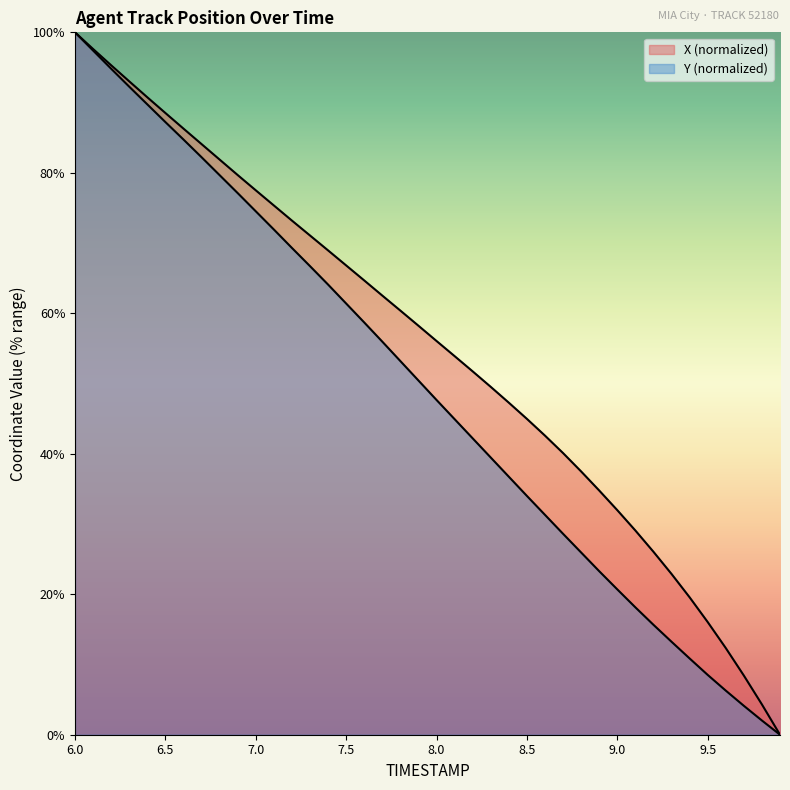

Reading right to left, extract all data points from this chart.

X: 0.0	4.3	8.4	12.3	16.0	19.6	22.9	26.0	29.1	32.0	34.8	37.5	40.1	42.6	45.0	47.3	49.5	51.7	53.9	56.1	58.2	60.4	62.5	64.7	66.8	69.0	71.1	73.2	75.4	77.5	79.7	81.9	84.1	86.3	88.5	90.8	93.0	95.3	97.6	100.0
Y: 0.0	2.0	4.1	6.3	8.5	10.9	13.2	15.6	18.1	20.7	23.3	25.9	28.6	31.3	34.0	36.7	39.5	42.2	44.9	47.7	50.4	53.2	56.0	58.7	61.4	64.1	66.7	69.3	71.9	74.5	77.1	79.7	82.2	84.7	87.2	89.7	92.3	94.8	97.4	100.0